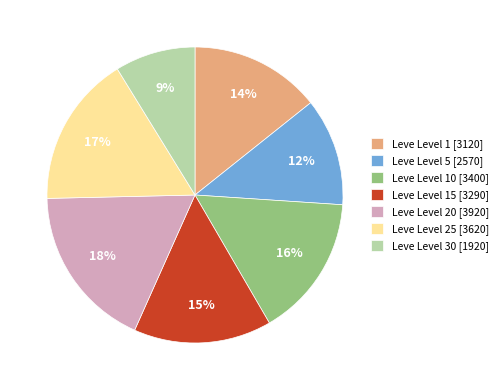

To the nearest percent, what is the combined percentage of Leve Level 15 [3290] and Leve Level 25 [3620]?

32%